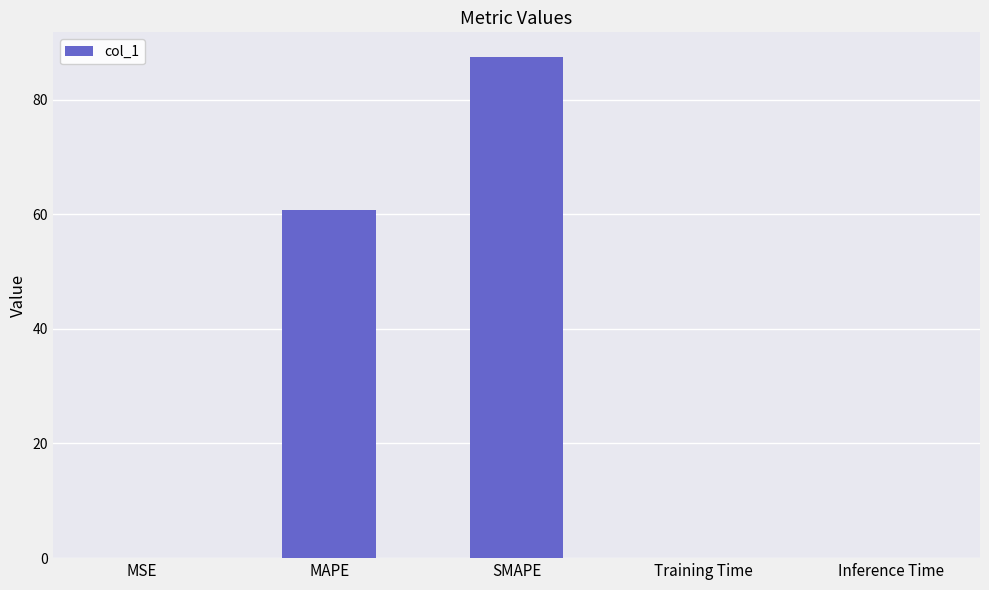

What is the greatest value displayed?

87.4